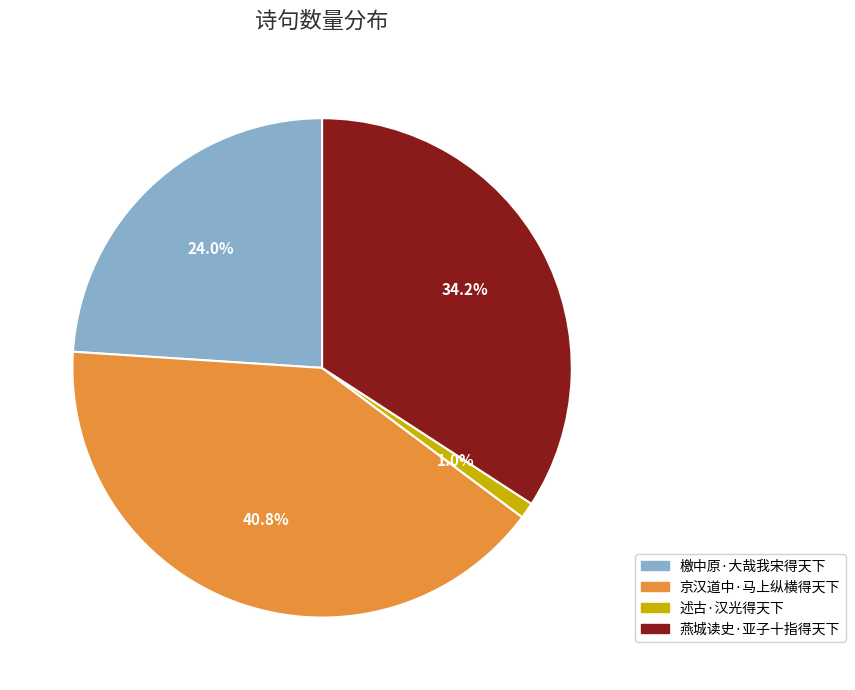

Is the sum of 檄中原·大哉我宋得天下 and 燕城读史·亚子十指得天下 greater than half?

Yes